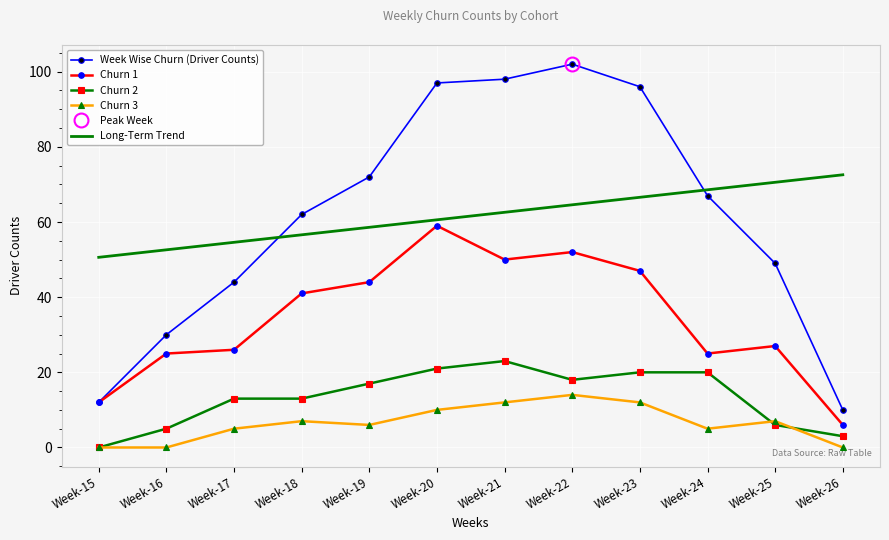

How many data points in Churn 2 are less than 17?

6